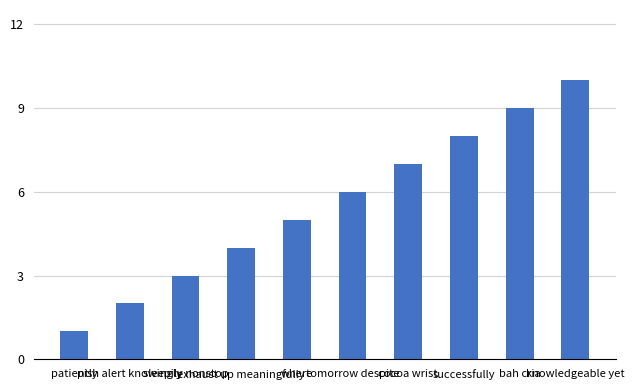

What is the ratio of the value at knowledgeable yet to the value at exhaust up meaningfully?

2.5